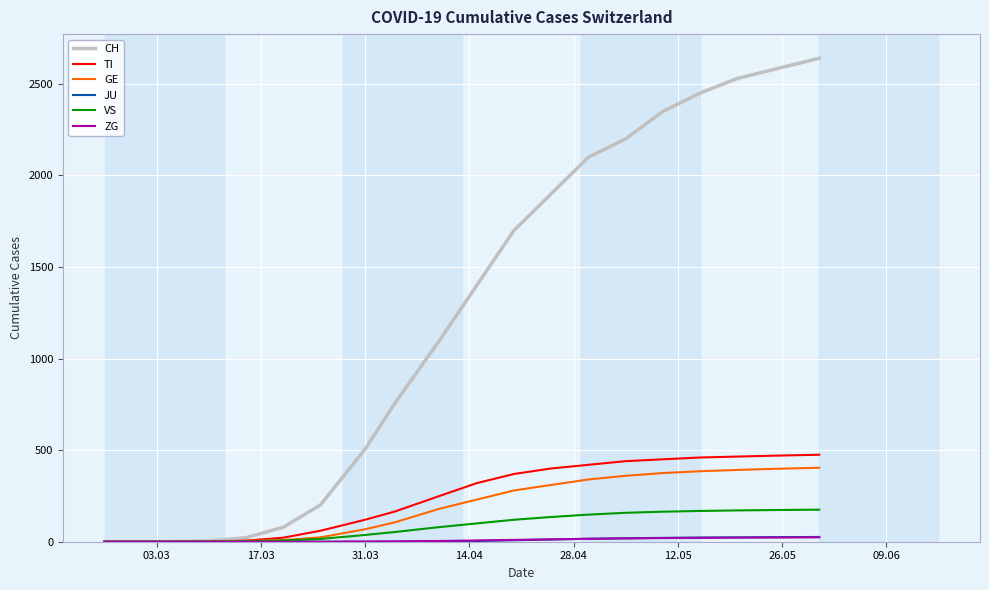

Which series has the largest total across all categories?

CH